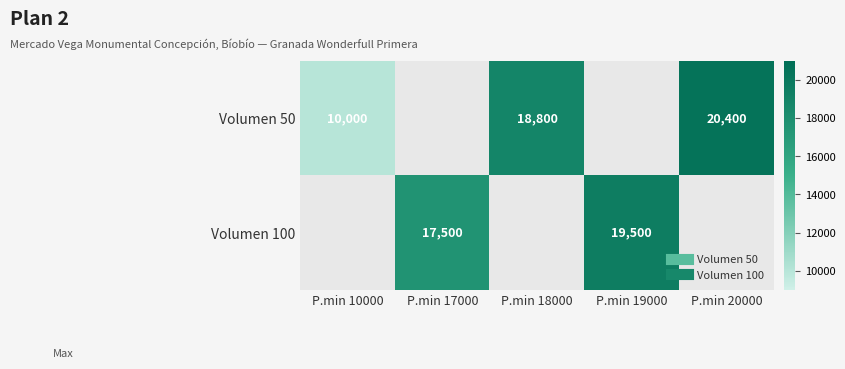

Which series has the largest range (max minus min)?

Volumen 50